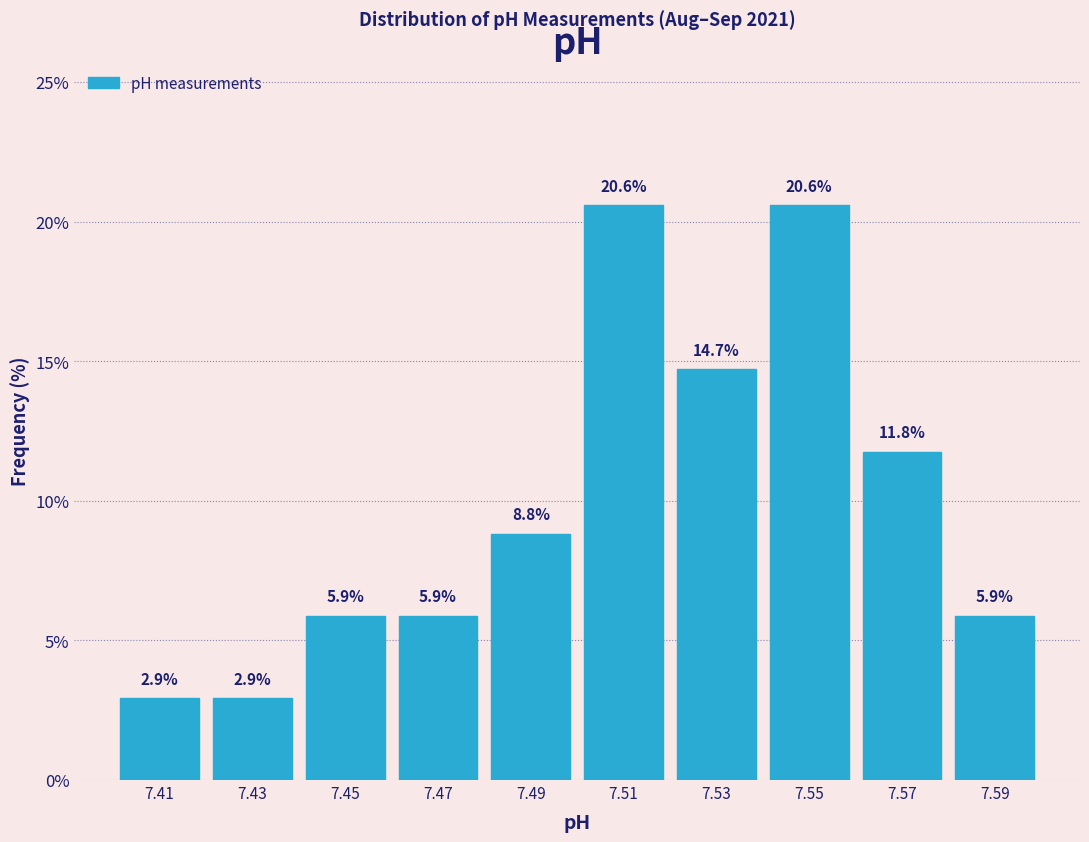

Reading left to right, list every bar in this chart as the range it spans on the x-axis followed by its height.

7.40 to 7.42: 2.9
7.42 to 7.44: 2.9
7.44 to 7.46: 5.9
7.46 to 7.48: 5.9
7.48 to 7.50: 8.8
7.50 to 7.52: 20.6
7.52 to 7.54: 14.7
7.54 to 7.56: 20.6
7.56 to 7.58: 11.8
7.58 to 7.60: 5.9